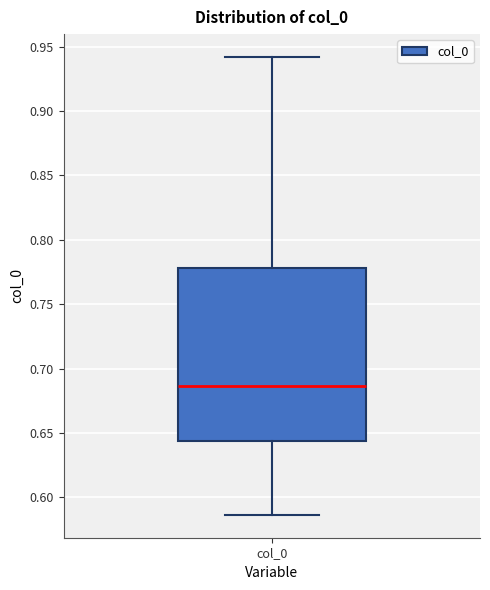

Where does the upper whisker of the box for col_0 end on the y-axis? The values are not printed on the chart, so give them approximately, as read against the axis.

0.940